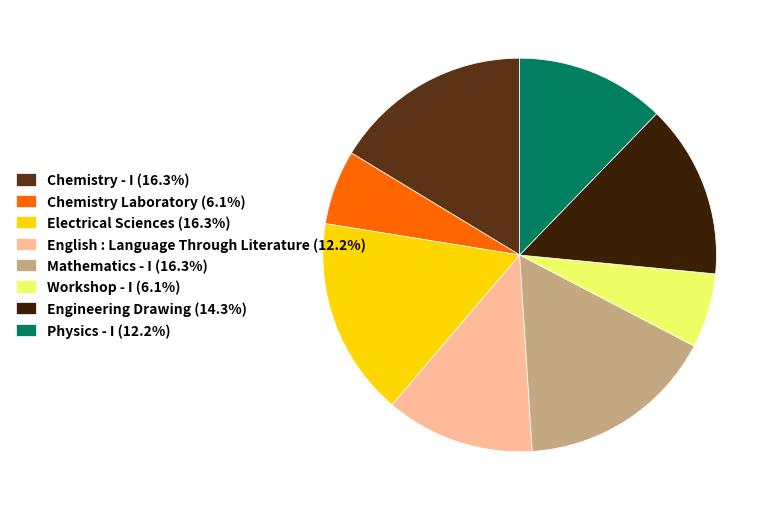

Is it true that Physics - I is 6% of the pie?

False